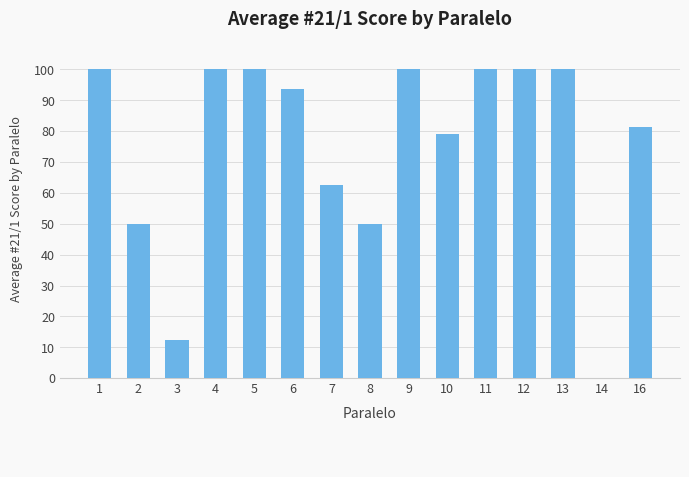

What is the change in value from 3 to 4?

+87.5